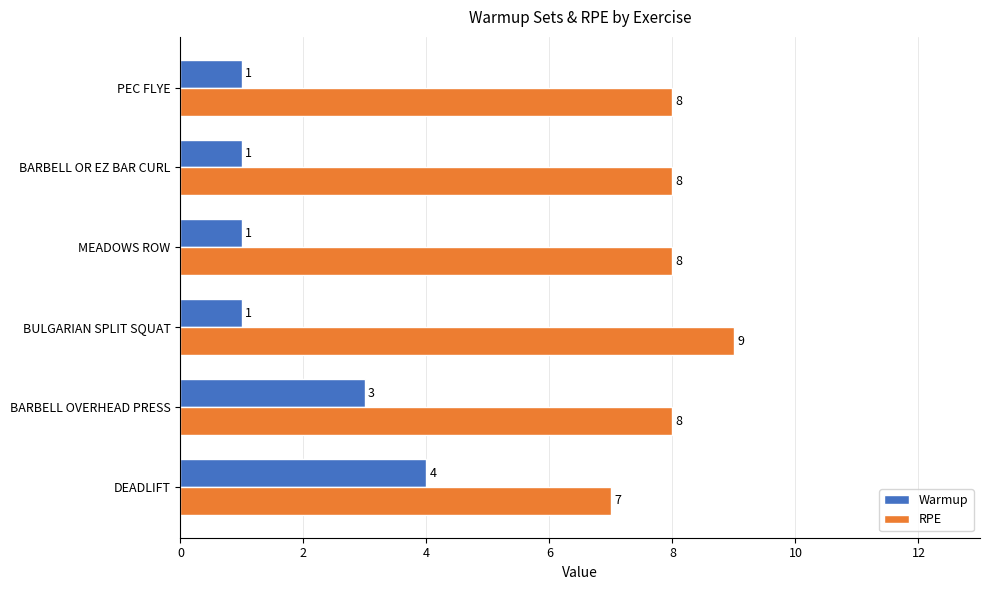

What is the total value across all series at BARBELL OVERHEAD PRESS?

11